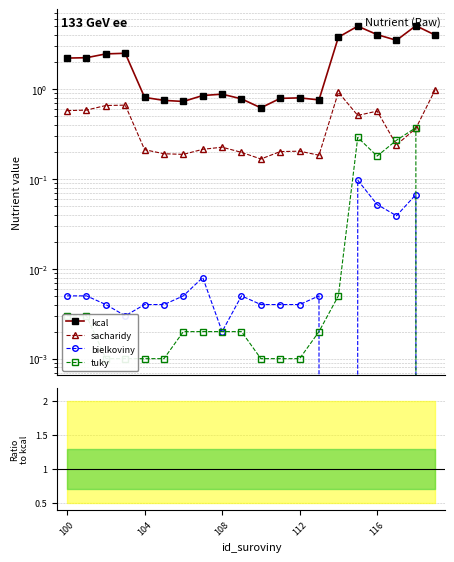

Which series has the largest range (max minus min)?

kcal